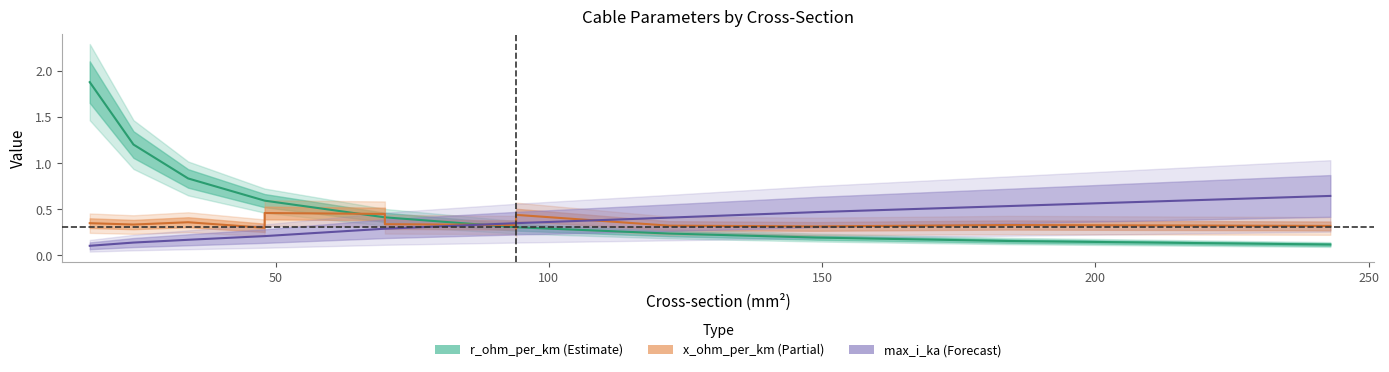

The value of r_ohm_per_km at 48 is 0.9. True or false?

False